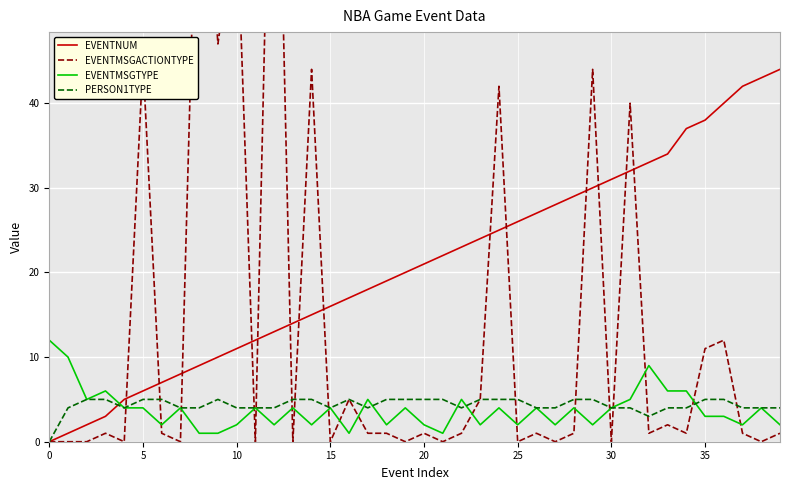

Where is EVENTMSGACTIONTYPE nearest to the value 48?

9